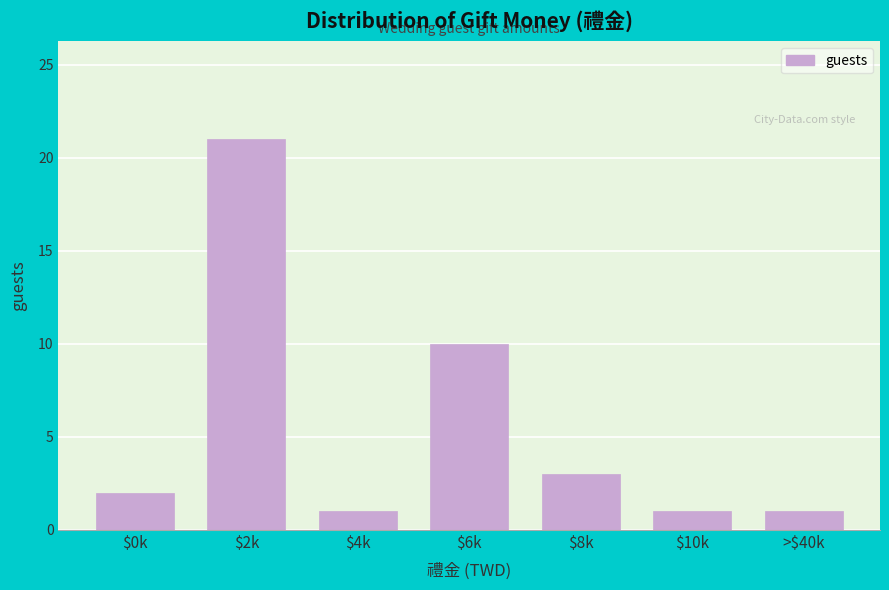

Reading left to right, transcribe all the data shown in this chart.

2	21	1	10	3	1	1